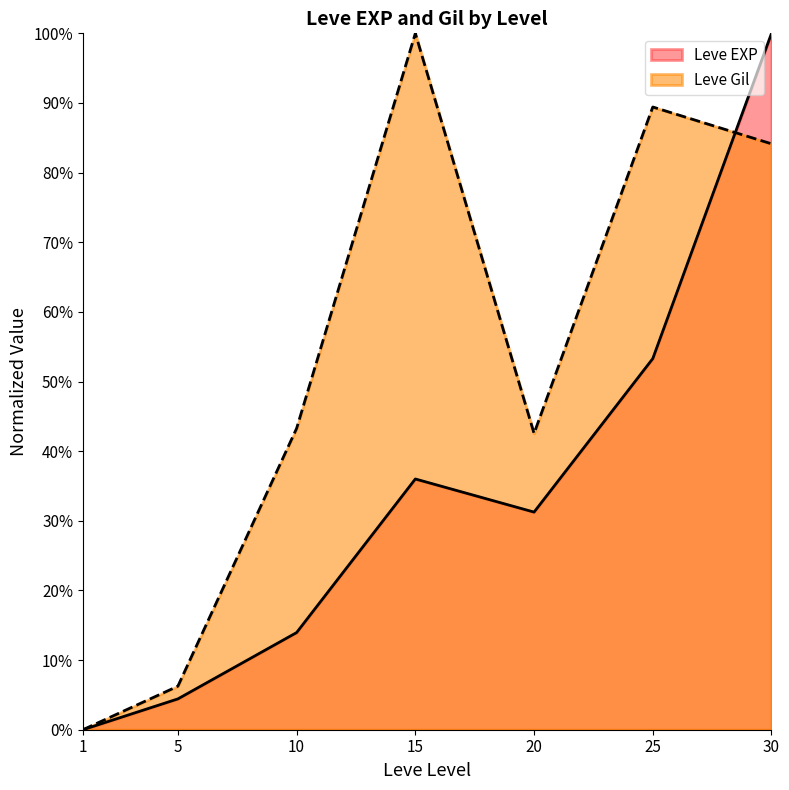

How many interior local peaks does the Leve EXP series have?

1